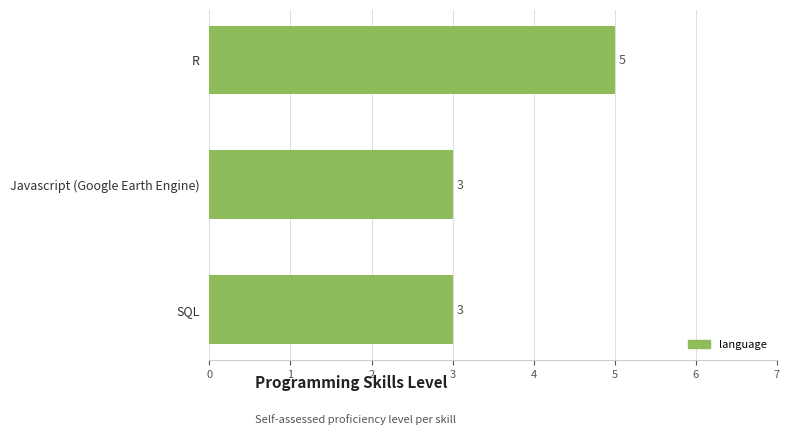

Between R and SQL, which is larger?

R